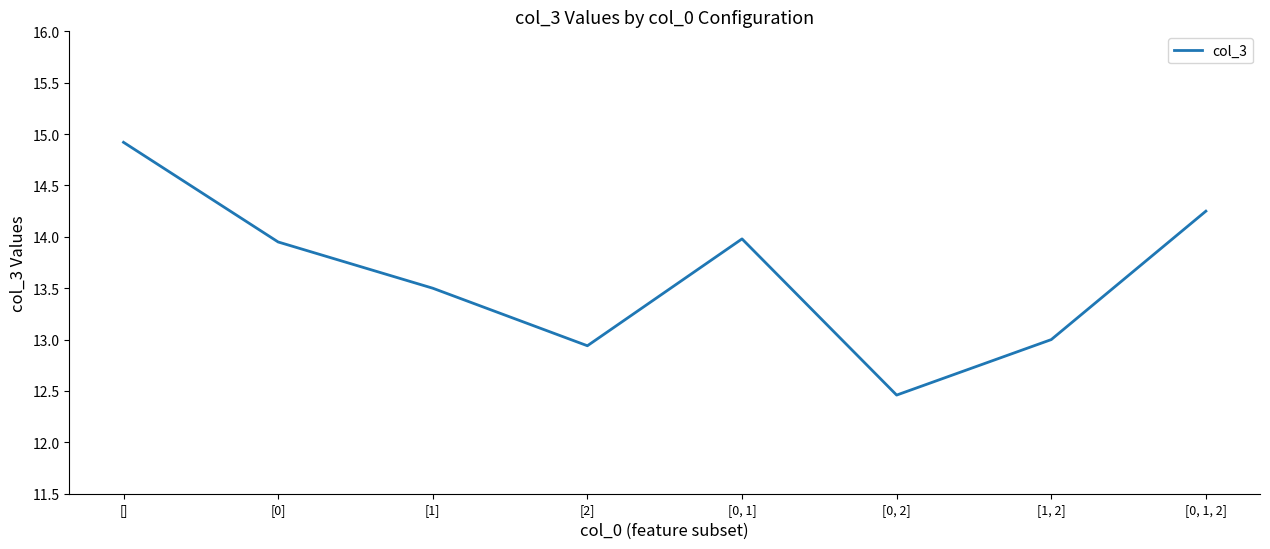

Is it true that the value at [1] is 13.5?

True